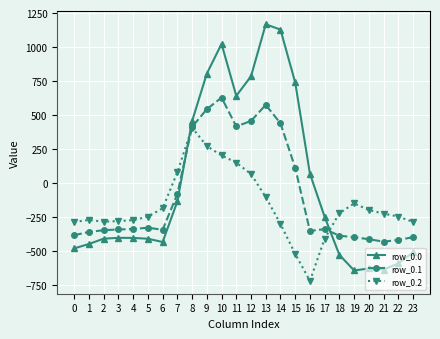

What is the minimum value for row_0.2?

-721.2